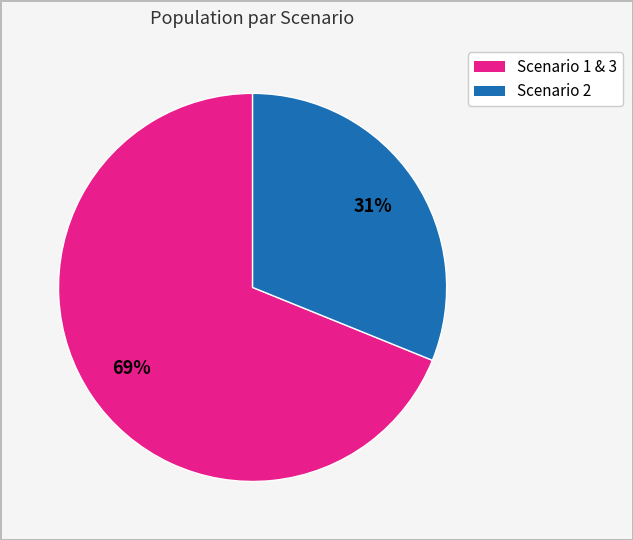

Is there a majority slice in this chart?

Yes